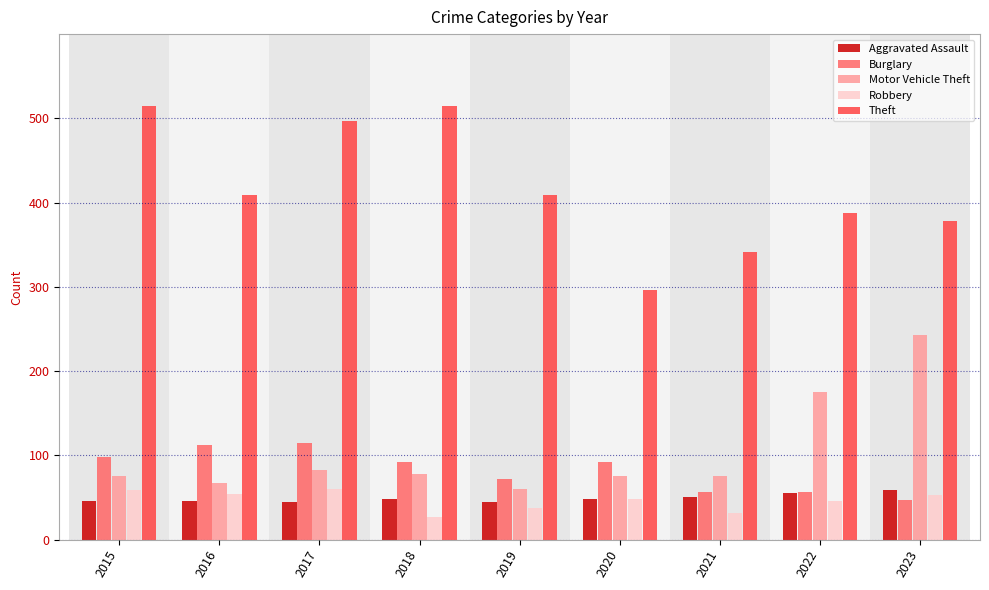

What is the value of the Robbery bar at the 9th from the left?

53